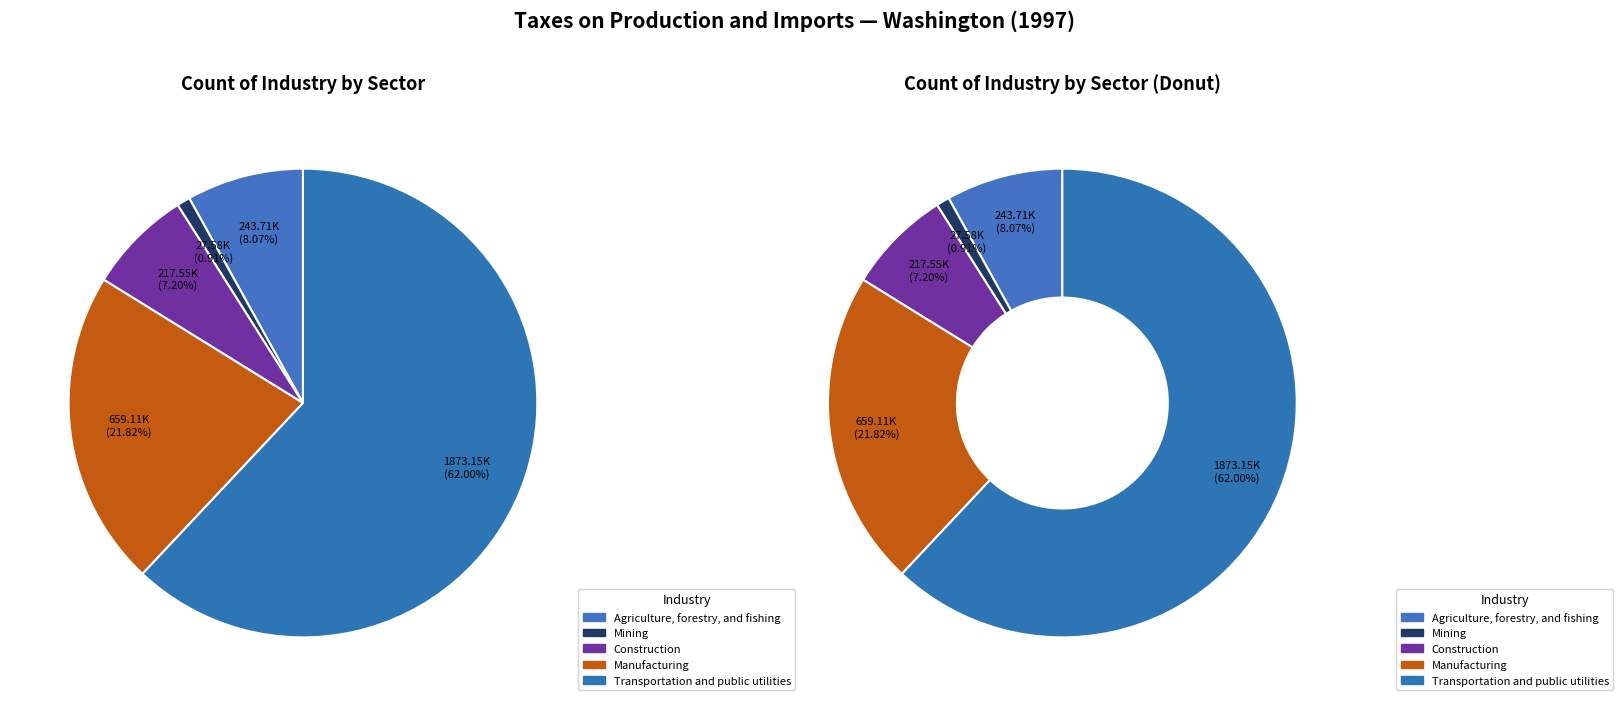

True or false: Construction accounts for 14% of the total.

False